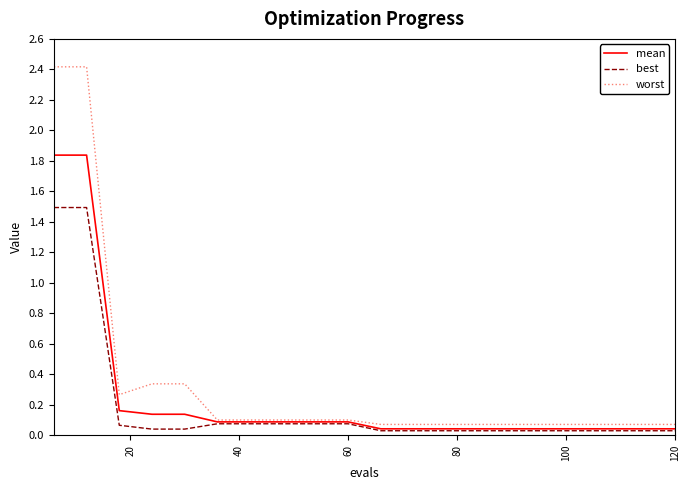

What is the maximum value for worst?

2.4